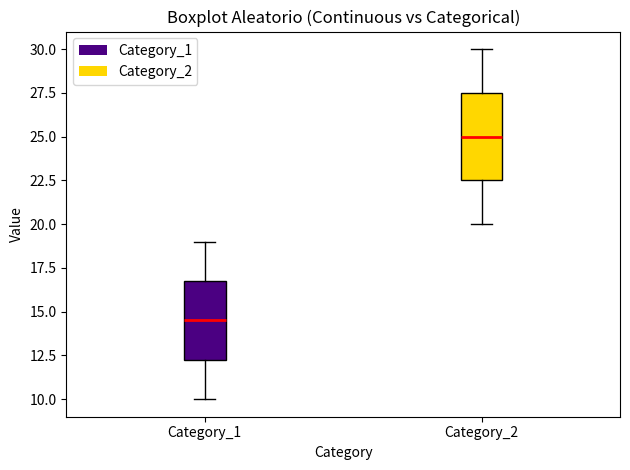

Comparing the boxes themselves (not the whiskers), which one is the tallest?

Category_2